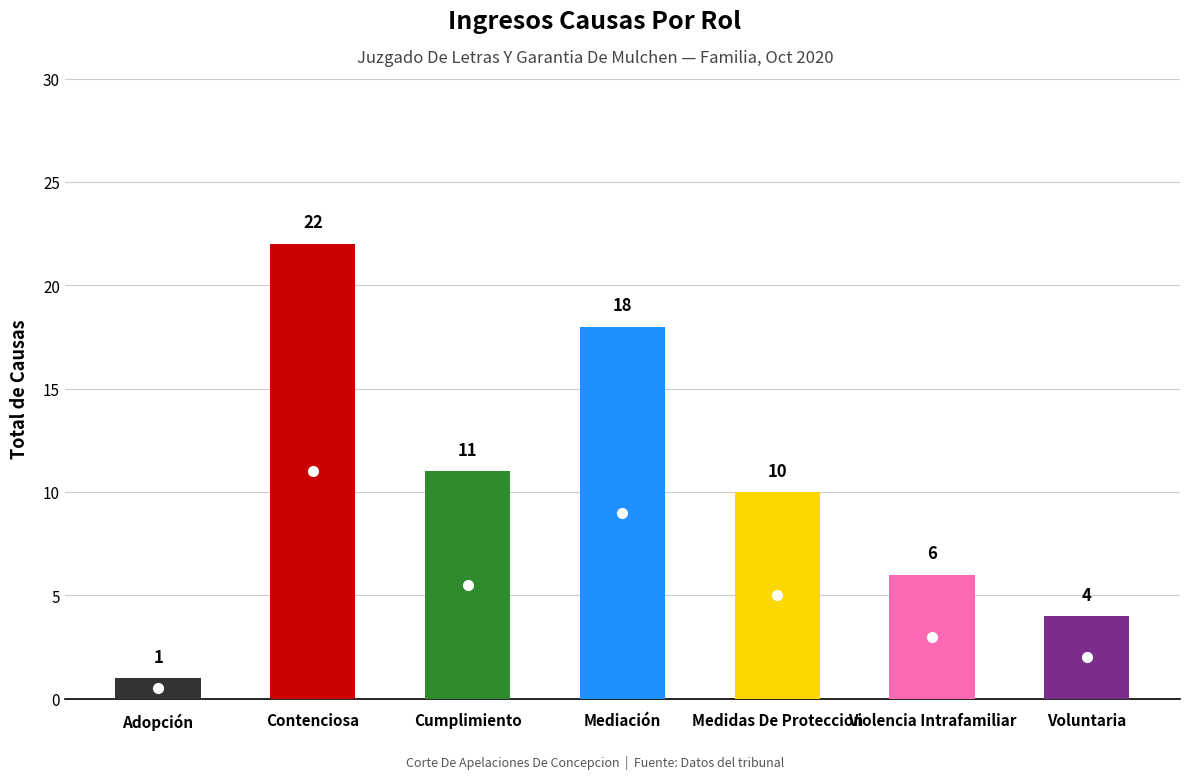

What is the ratio of the value at Adopción to the value at Mediación?

0.1